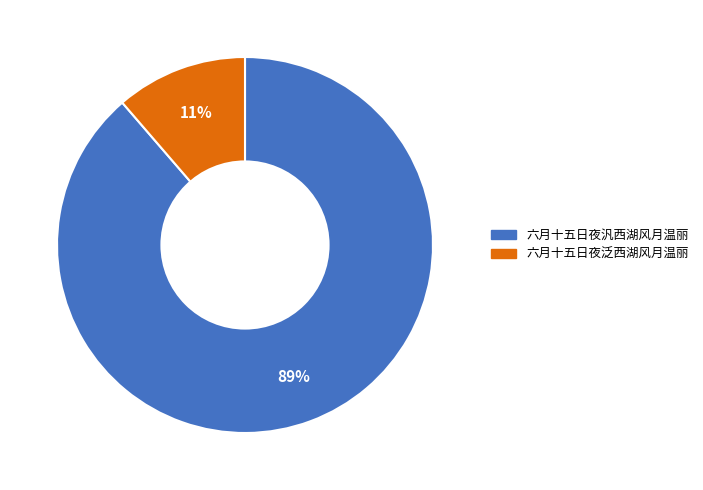

Is there any slice that represents more than half of the pie?

Yes